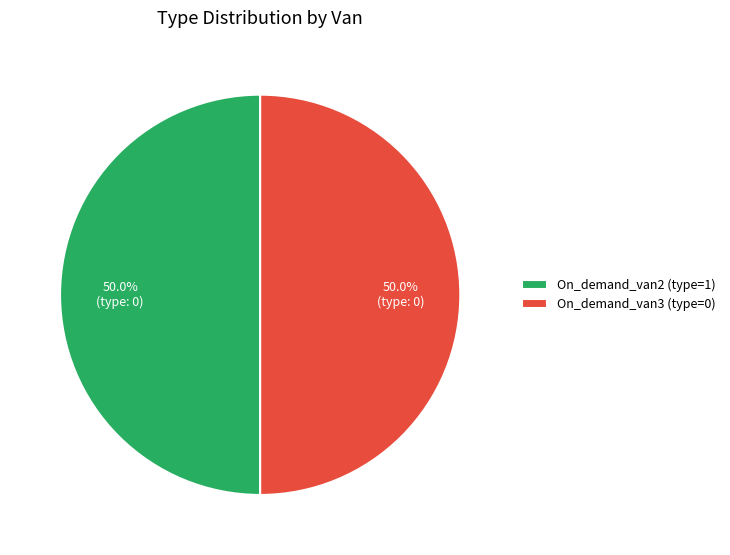

To the nearest percent, what is the combined percentage of On_demand_van2 and On_demand_van3?

100%